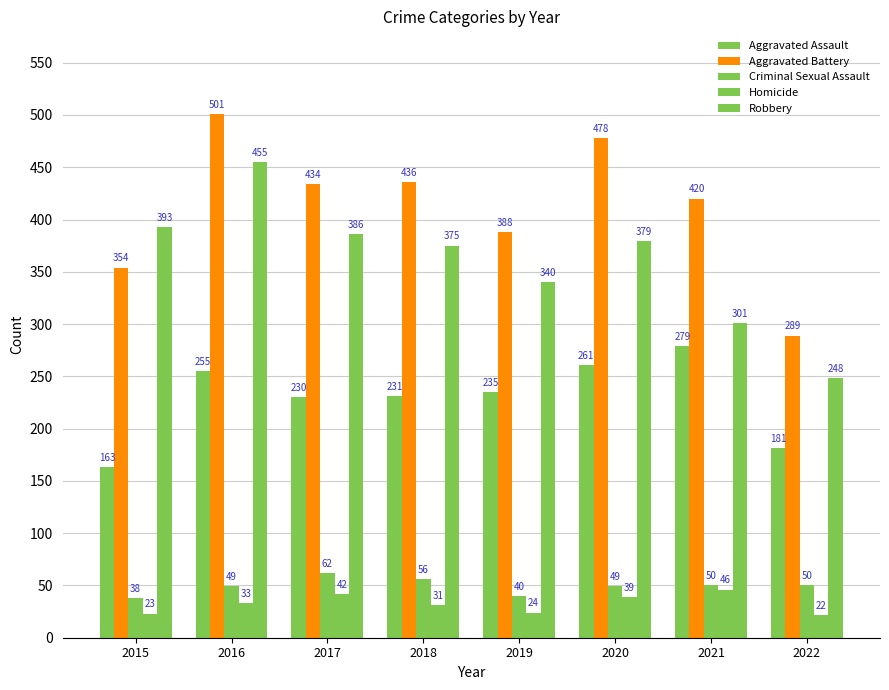

Count the number of data series in this chart.

5